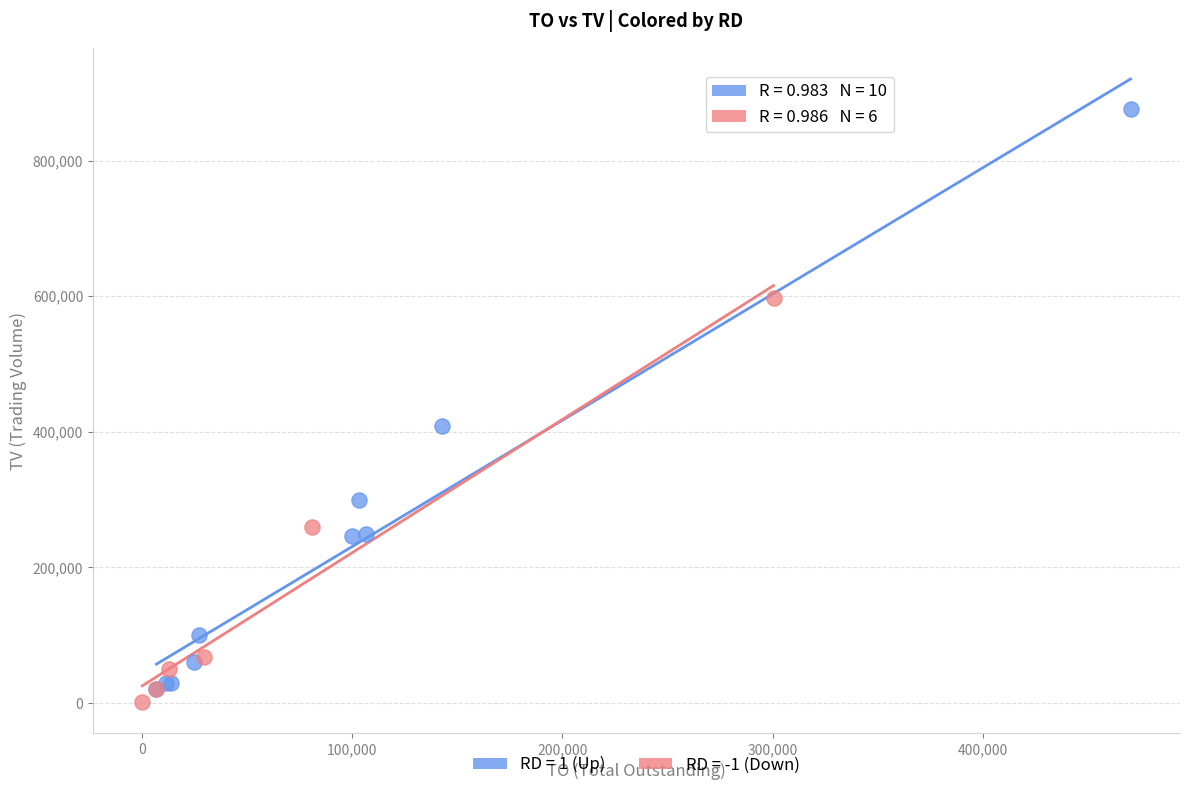

What are all the series names shown in the legend?

RD = 1 (Up), RD = -1 (Down)